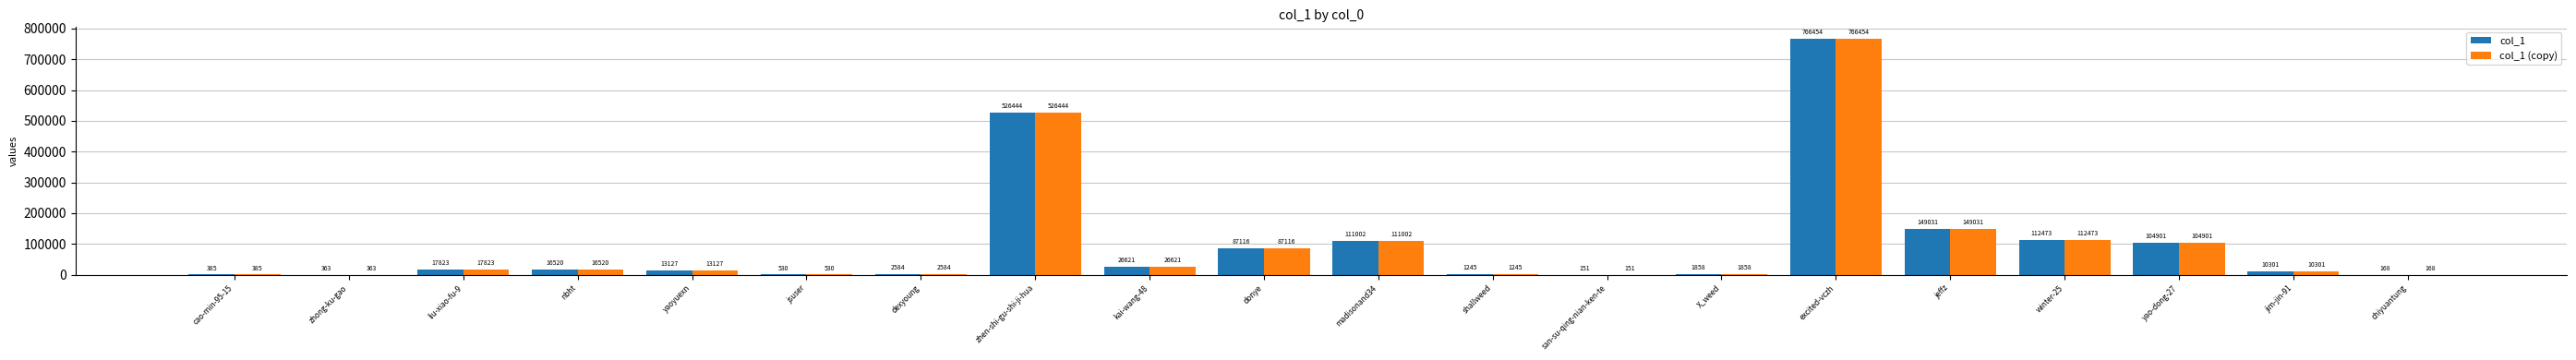

At which label does col_1 reach its peak?

excited-vczh